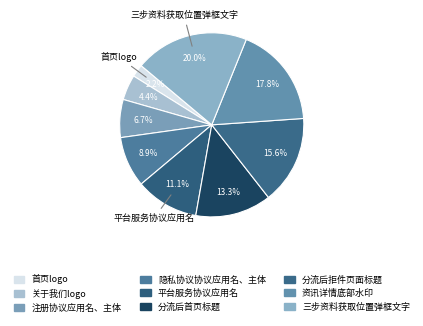

Is the sum of 资讯详情底部水印 and 分流后首页标题 greater than half?

No